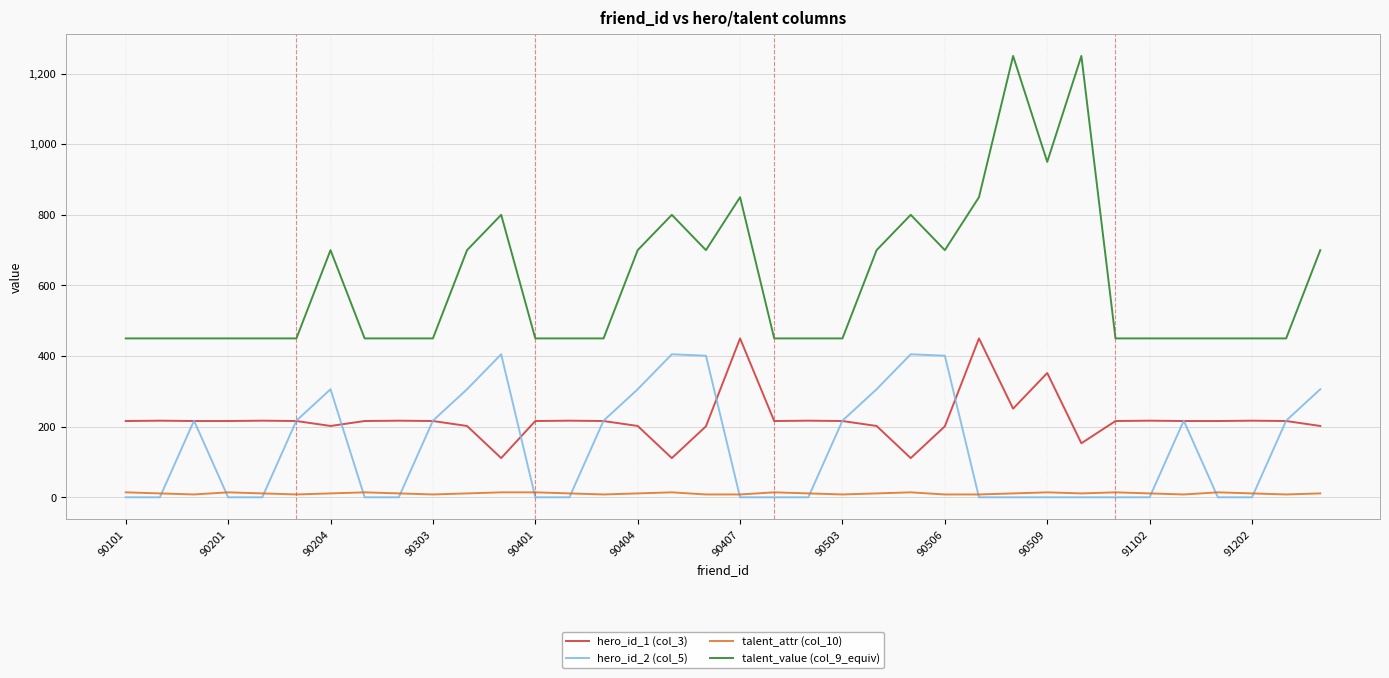

Which series has the largest total across all categories?

talent_value (col_9_equiv)